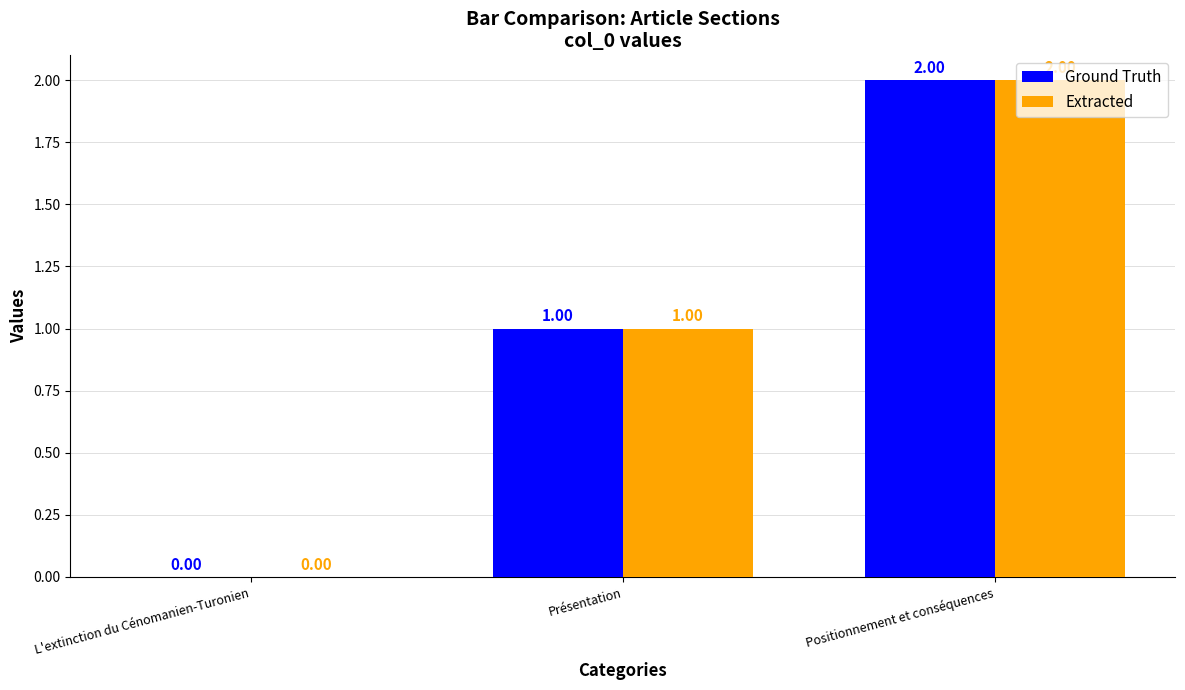

Which category has the highest value across all series?

Positionnement et conséquences